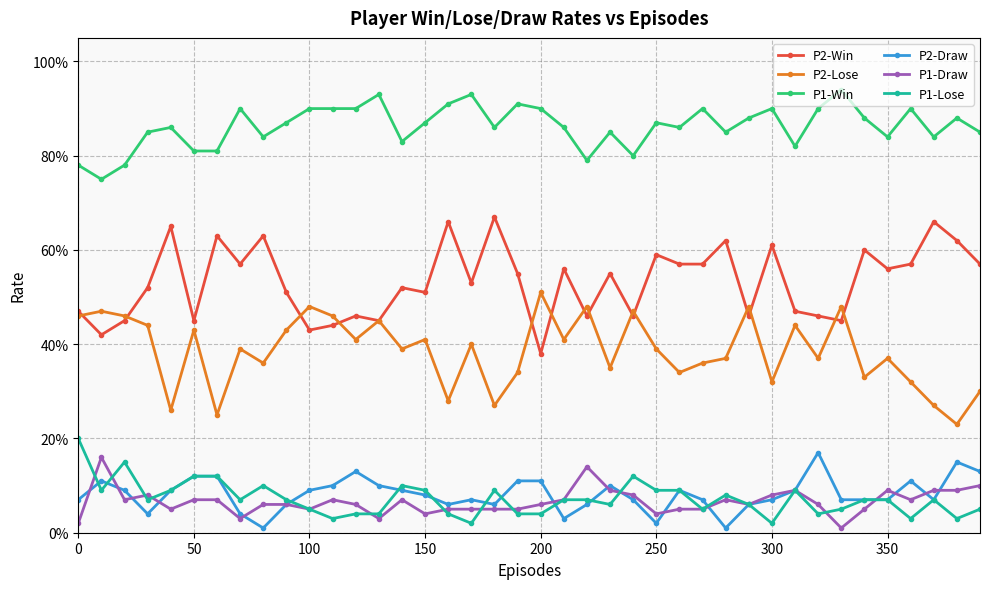

In P1-Lose, how many points are higher than both neighbors (excluding endpoints)?

8